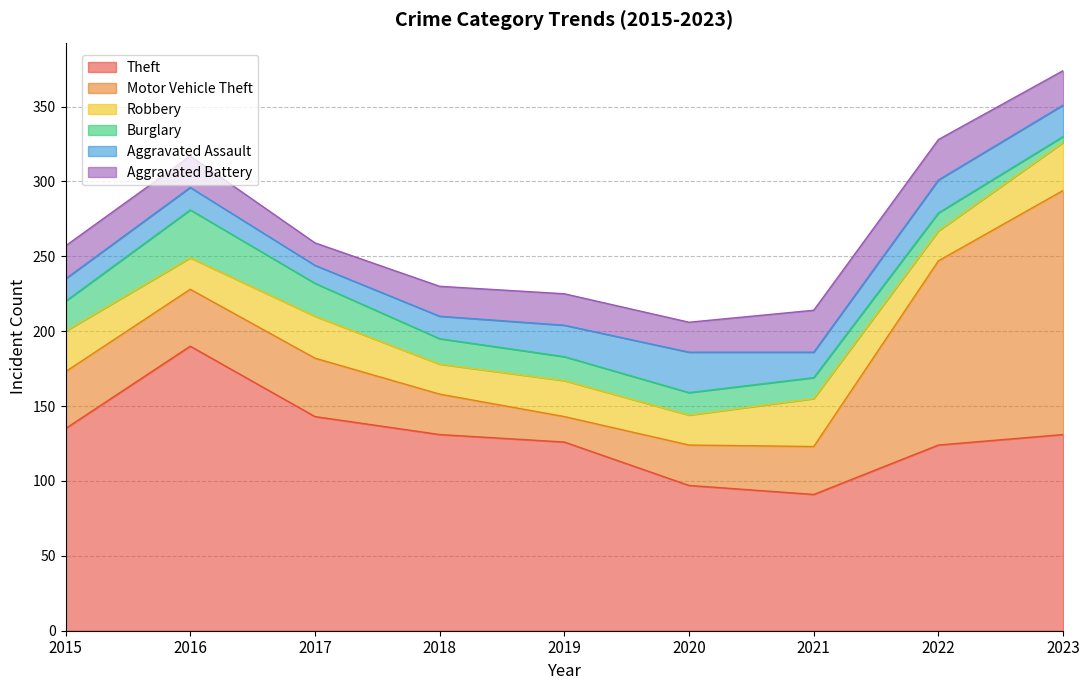

After their last crossing, which series has the higher values: Robbery or Aggravated Assault?

Robbery